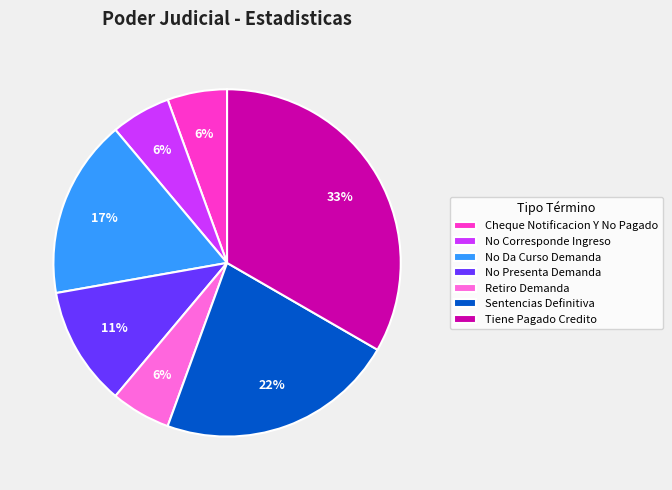

Count the number of slices in the pie.

7